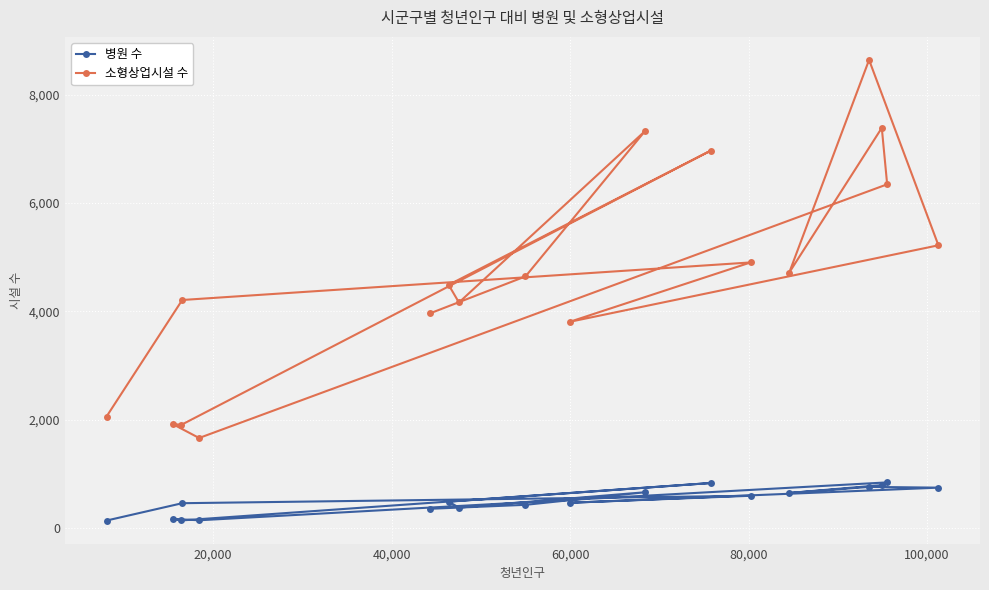

How many data points in 병원 수 are less than 488?

9